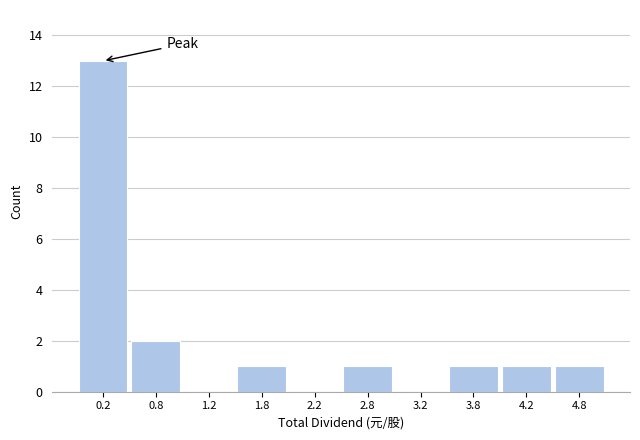

How tall is the bar that spans 4.0 to 4.5 on the x-axis? The values are not printed on the chart, so give them approximately, as read against the axis.

1